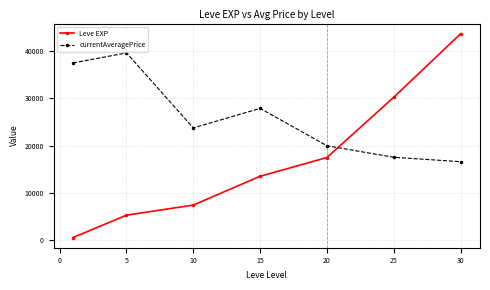

True or false: Leve EXP has more than 0 points higher than both neighbors.

False